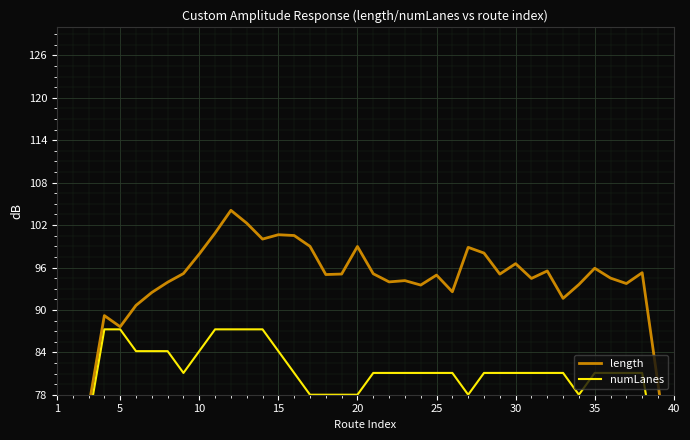

In length, how many points are higher than both neighbors (excluding endpoints)?

11